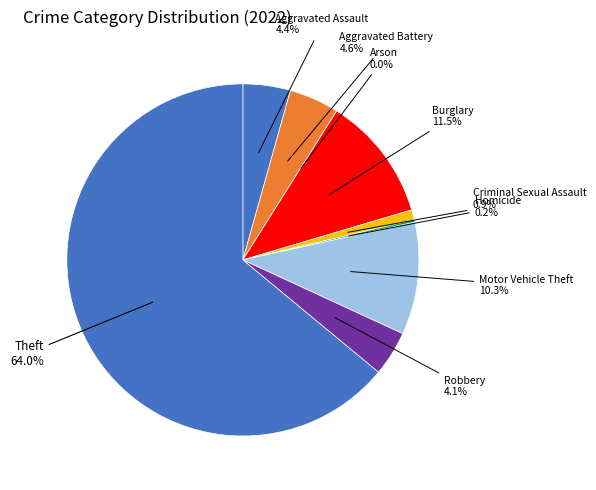

Rank the categories by value from highest to lowest.

Theft, Burglary, Motor Vehicle Theft, Aggravated Battery, Aggravated Assault, Robbery, Criminal Sexual Assault, Homicide, Arson